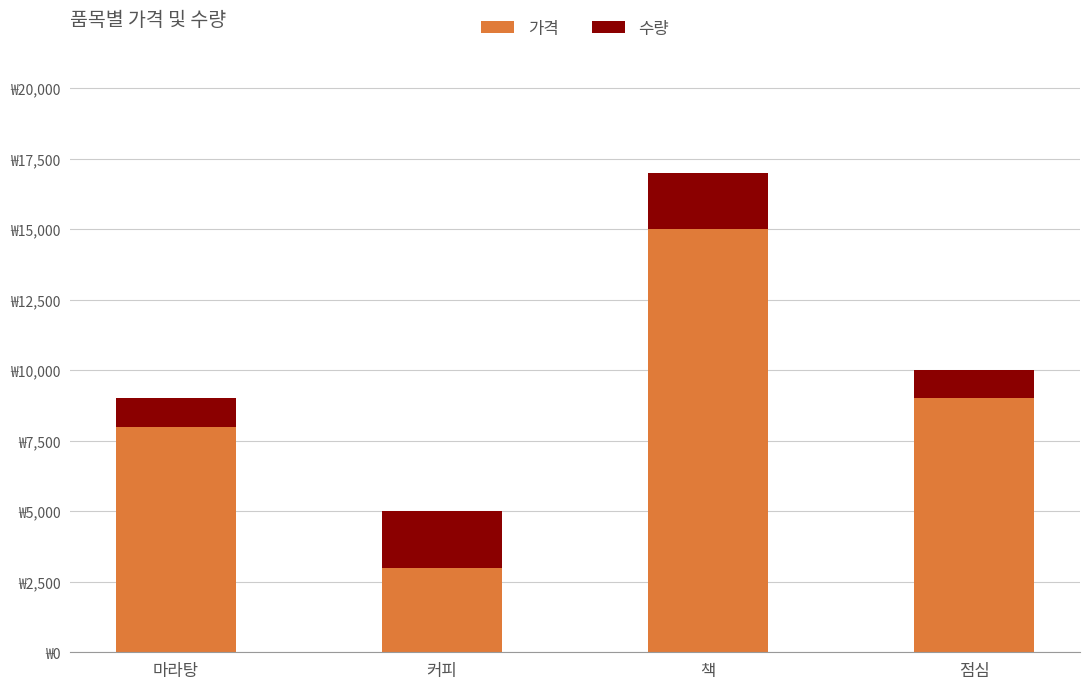

Is it true that 가격 equals 8000 at 마라탕?

True